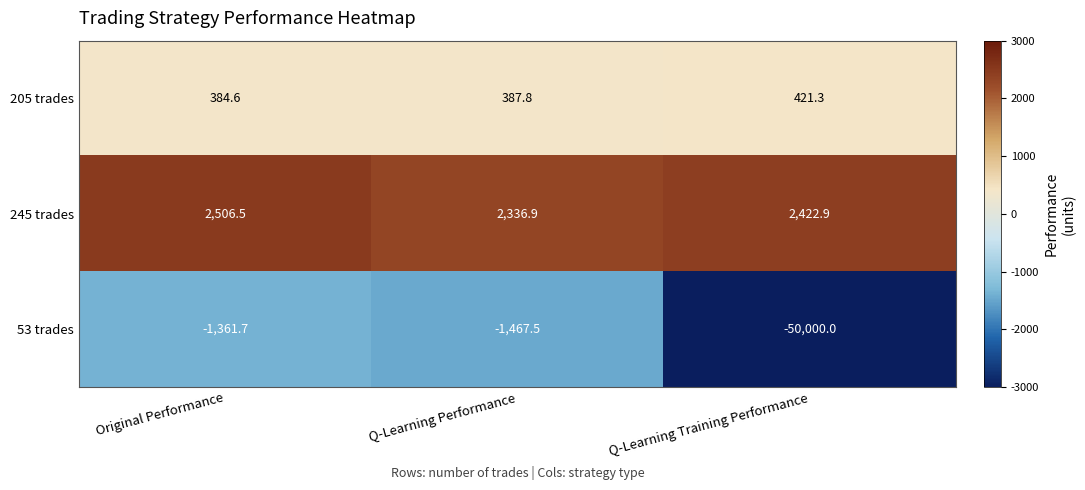

What is the total value across all series at Q-Learning Training Performance?

-47155.8